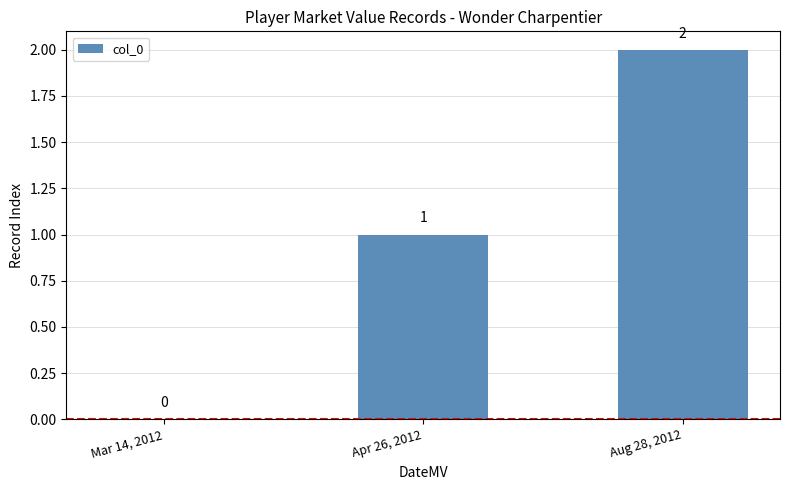

Is it true that the value at Mar 14, 2012 is 0?

True